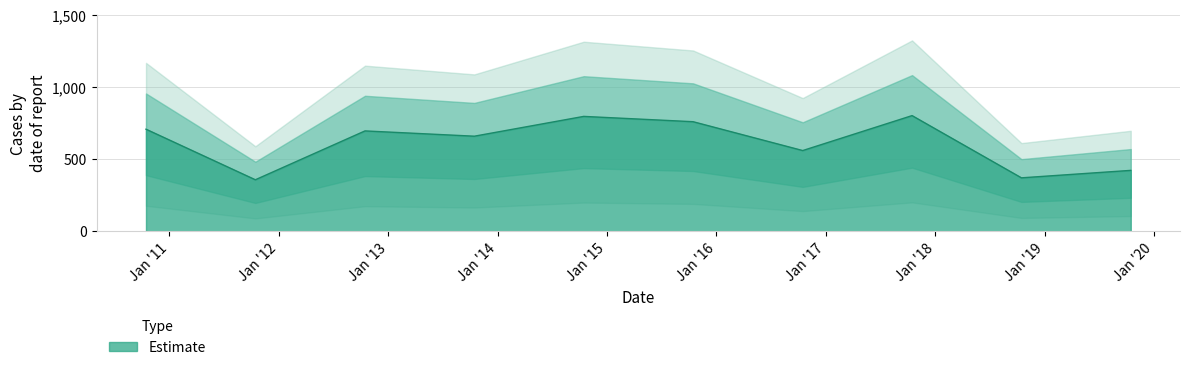

How many interior local peaks (higher than both neighbors) does the data have?

3